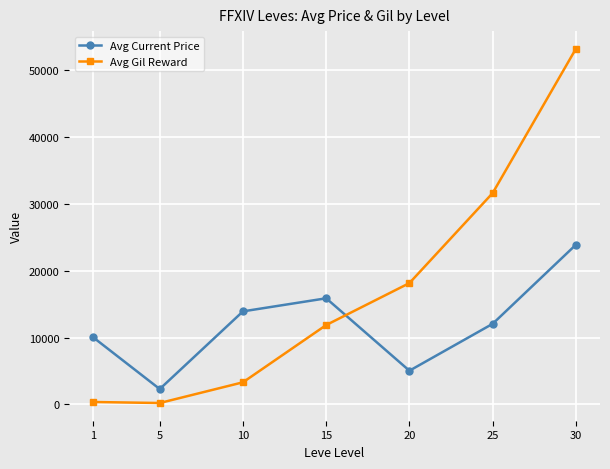

What is the minimum value for Avg Current Price?

2289.0